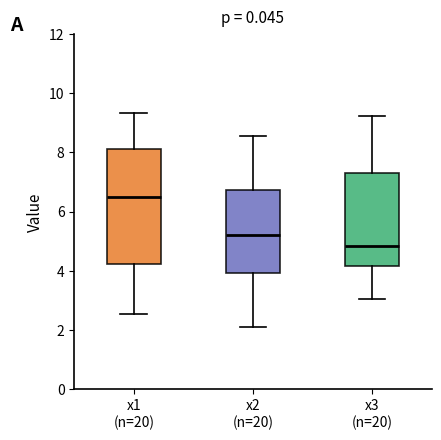

Comparing the boxes themselves (not the whiskers), which one is the tallest?

x1 (n=20)